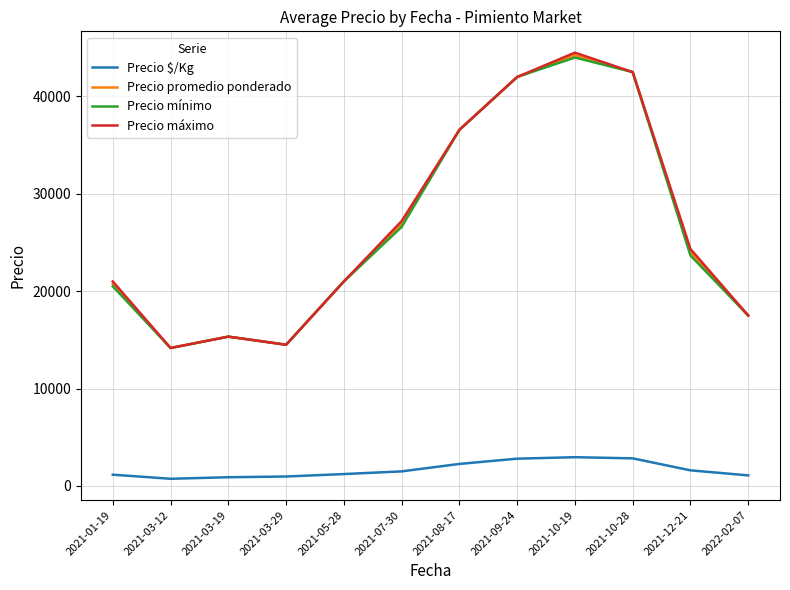

What are all the series names shown in the legend?

Precio $/Kg, Precio promedio ponderado, Precio mínimo, Precio máximo